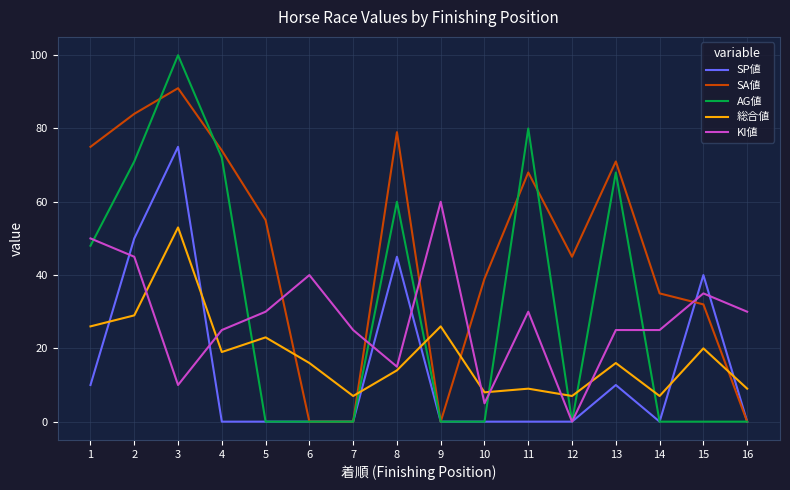

Which series changed the most between 7 and 13?

SA値